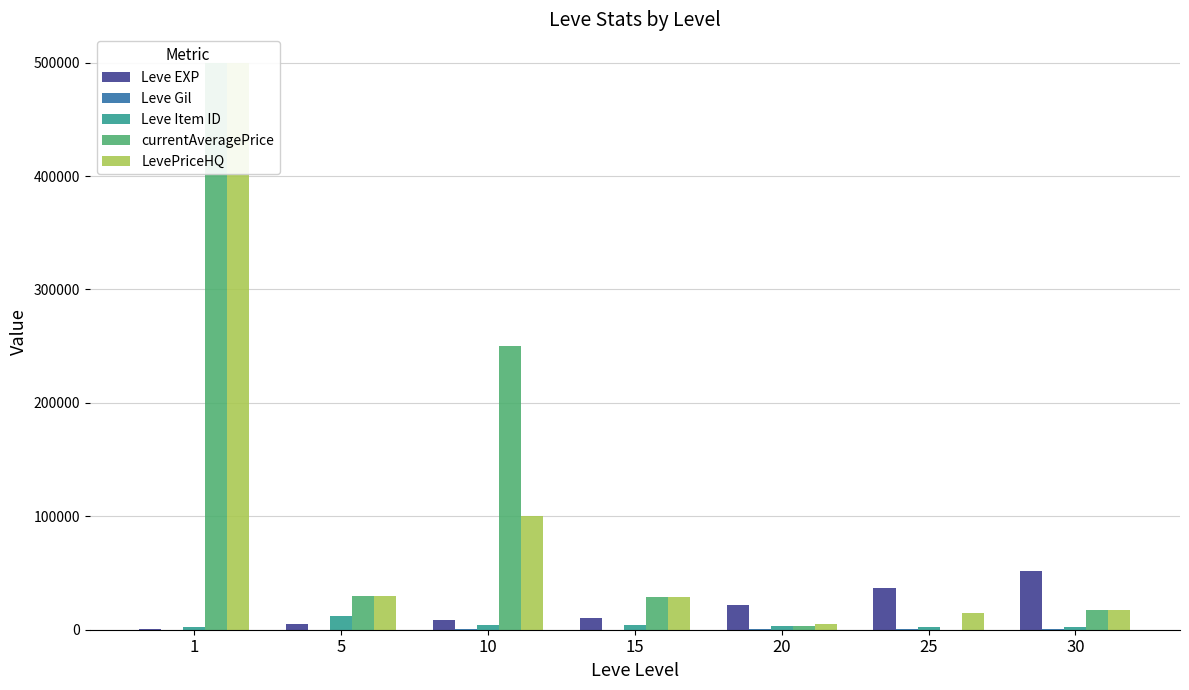

At which category is the sum across all series the highest?

1